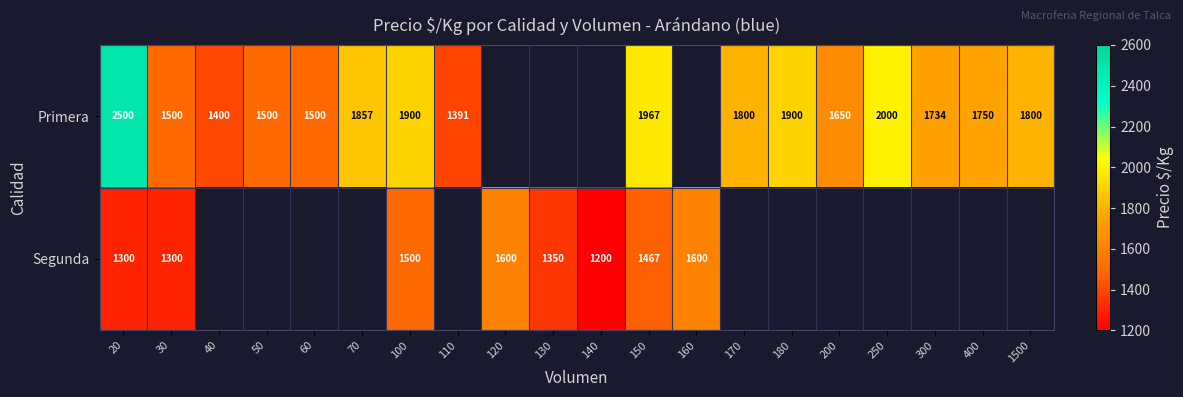

True or false: Segunda has a value of 883 at 100.

False